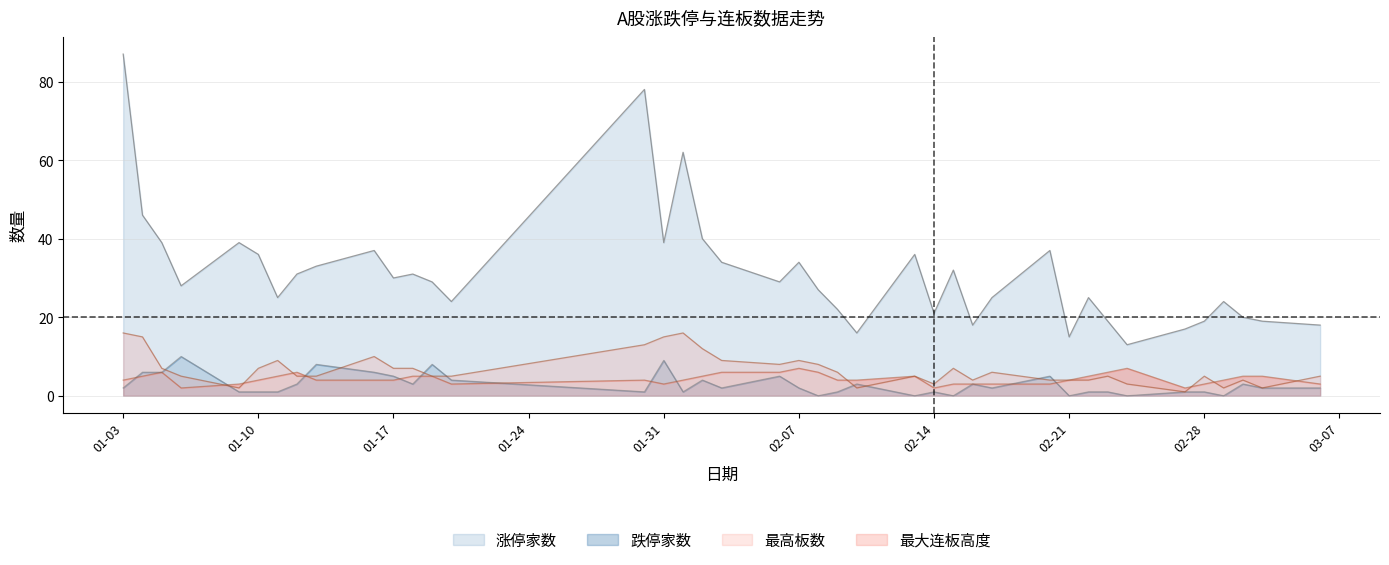

At which category is the sum across all series the highest?

01-03